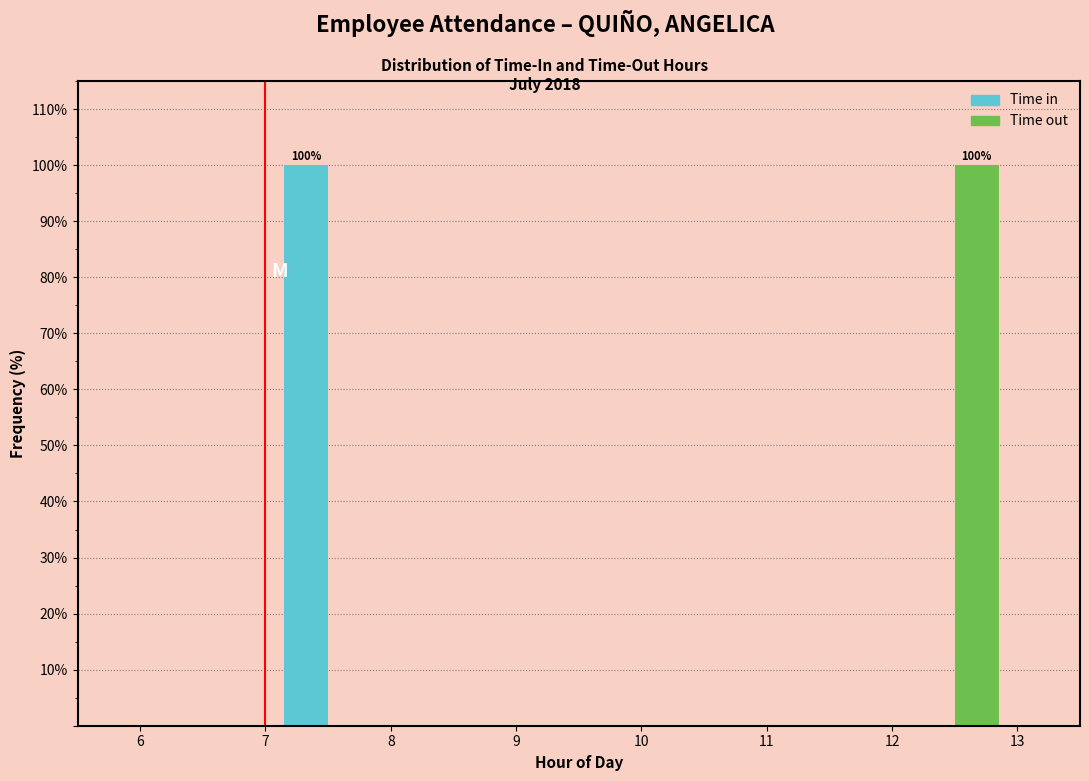

In the Time in series, which range on the x-axis has the tallest bar?

7 to 8